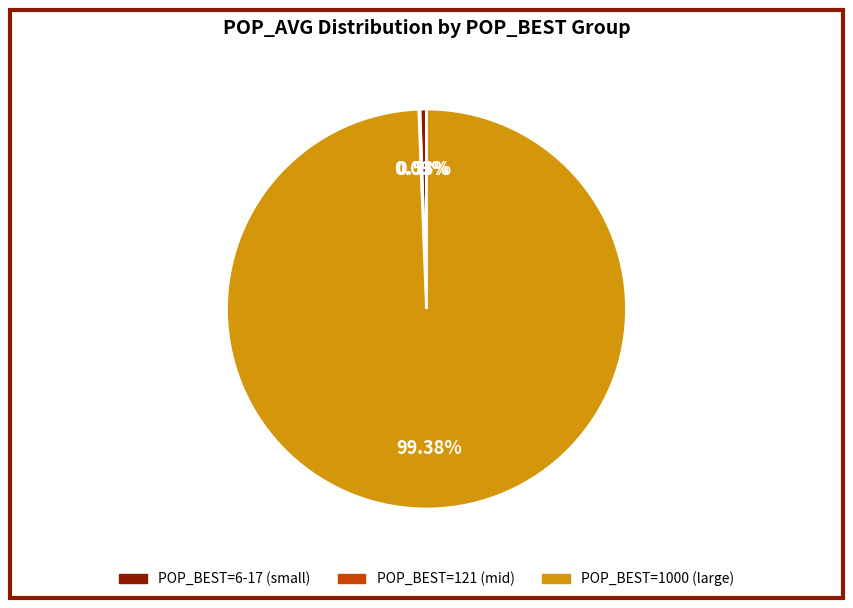

Is there a majority slice in this chart?

Yes